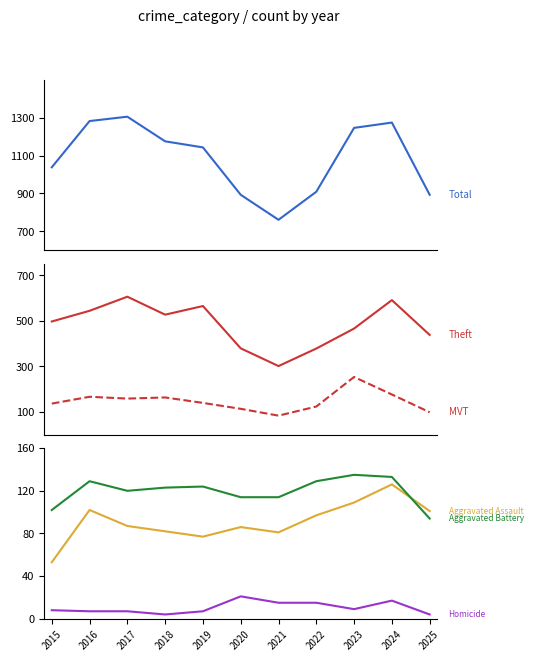

Which label corresponds to the largest value in the chart?

2017